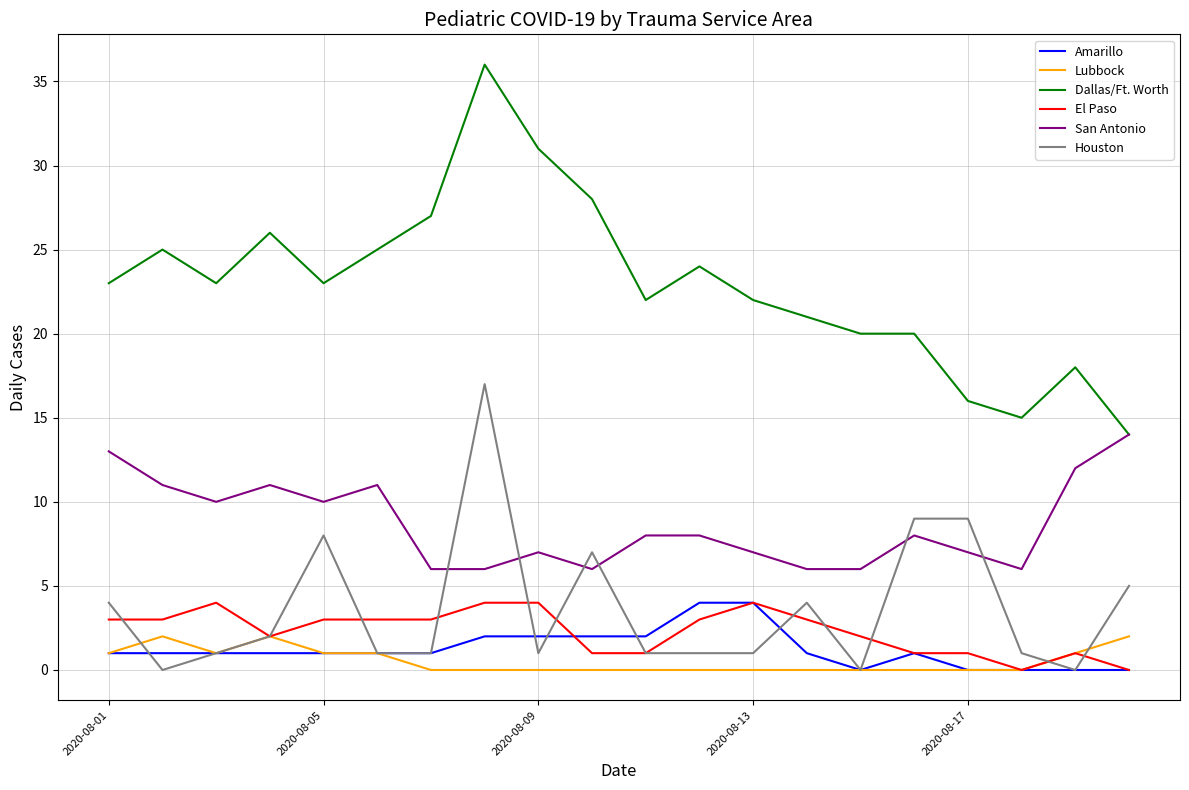

What is the difference between the second highest and second lowest values in the Lubbock series?

2